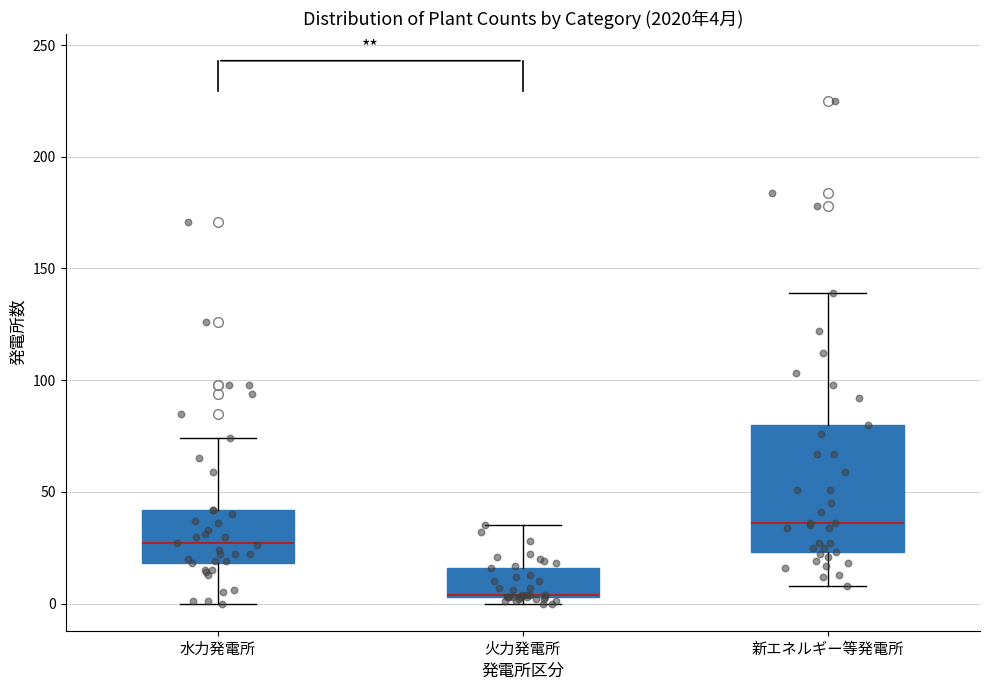

Comparing the boxes themselves (not the whiskers), which one is the tallest?

新エネルギー等発電所